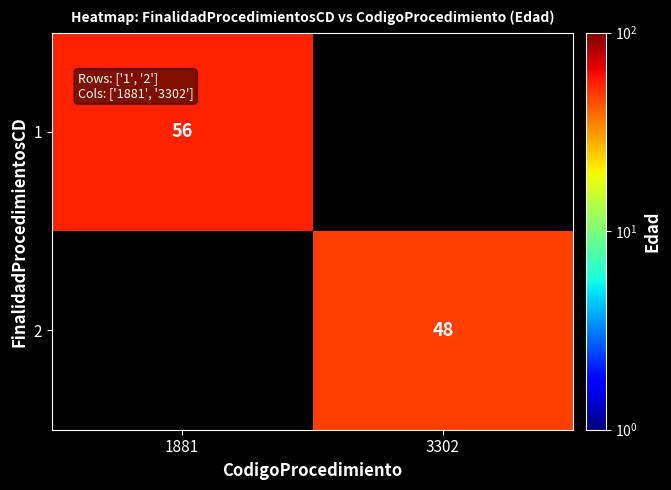

The 1 series shows 56 at 1881. True or false?

True